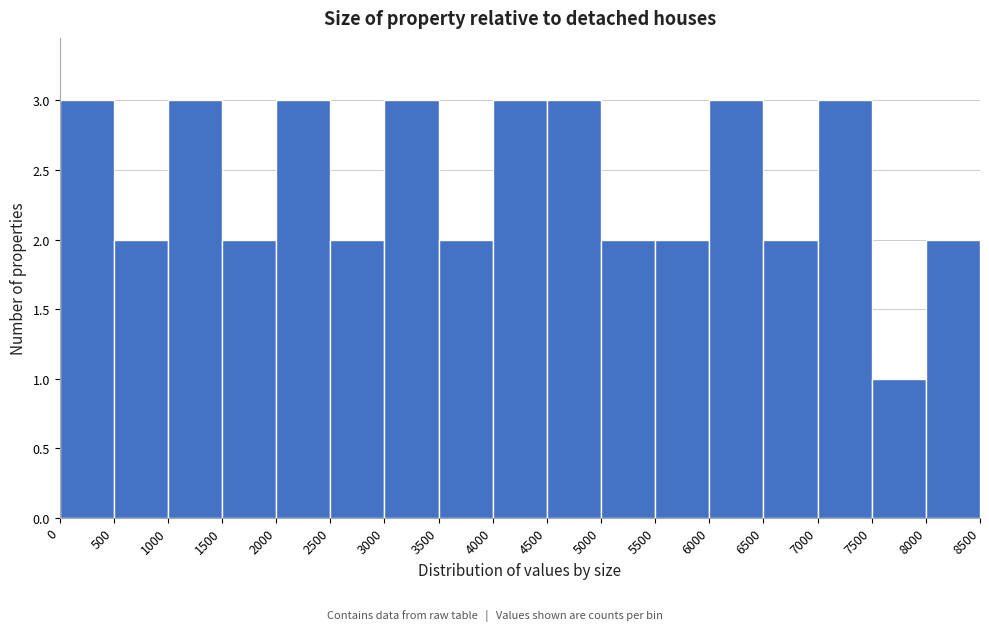

How tall is the bar that spans 1500 to 2000 on the x-axis? The values are not printed on the chart, so give them approximately, as read against the axis.

2